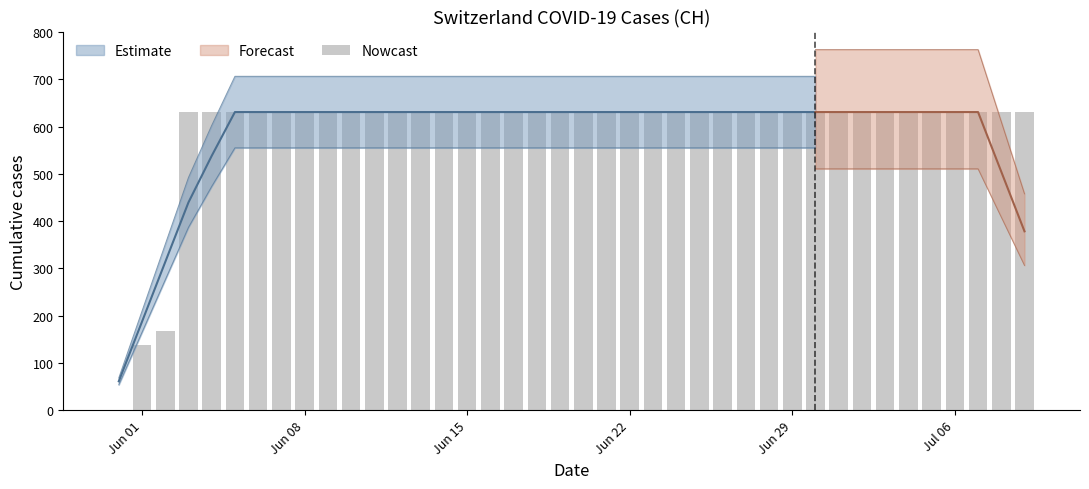

Does the chart contain stacked bars?

No